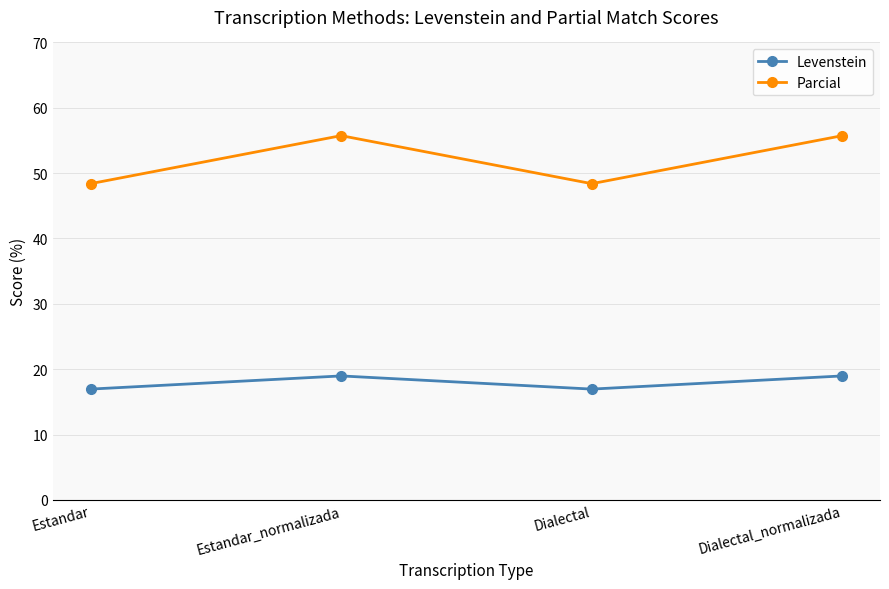

Is it true that Parcial equals 30.8 at Dialectal_normalizada?

False